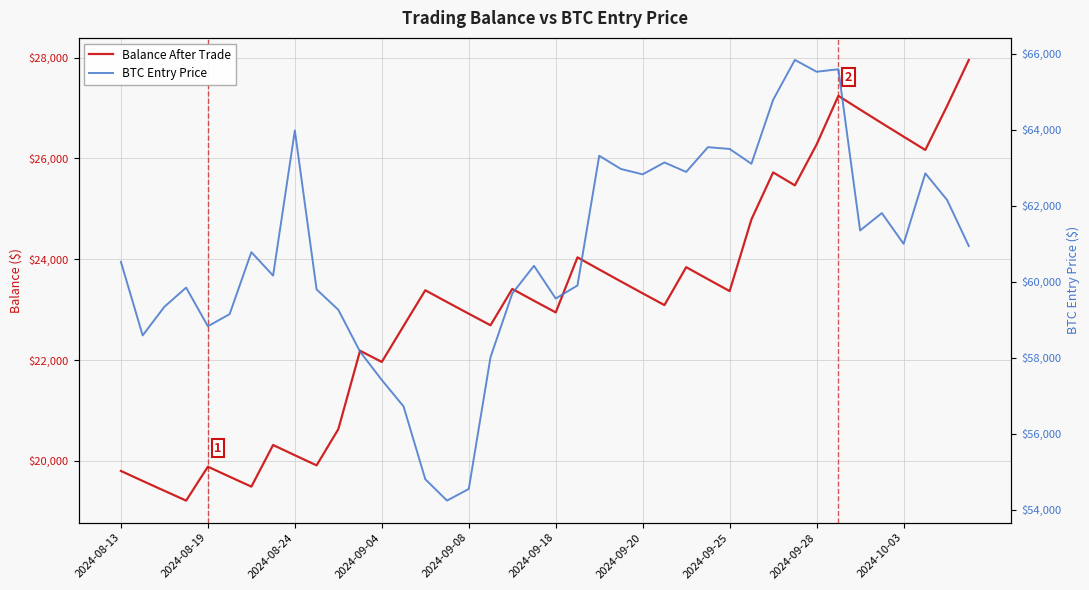

How many lines are shown in the chart?

2